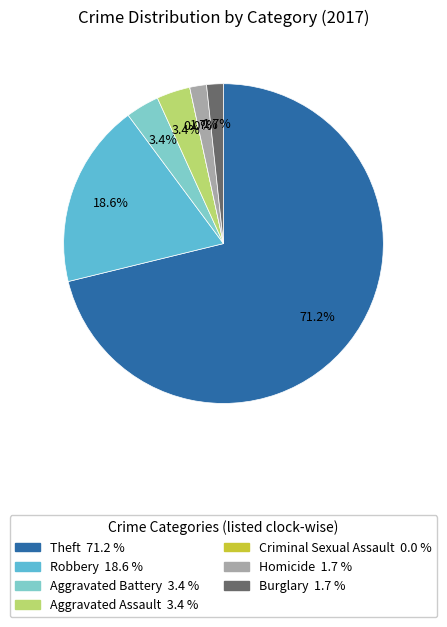

To the nearest percent, what portion does Burglary represent?

2%